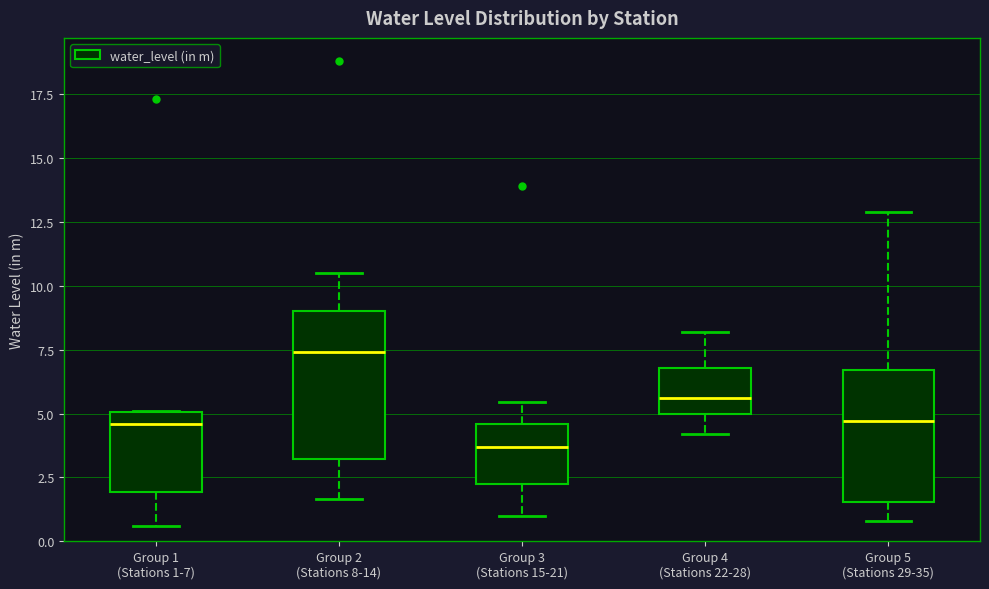

Reading left to right, transcribe this box plot: for each box, give where its median line is, the range the box spans, and where its two whiskers end, as read against the y-axis. The values are not printed on the chart, so give them approximately, as read against the axis.

Group 1 (Stations 1-7): median 4.5, box 2.0 to 5.0, whiskers 0.5 to 5.0
Group 2 (Stations 8-14): median 7.5, box 3.0 to 9.0, whiskers 1.5 to 10.5
Group 3 (Stations 15-21): median 3.5, box 2.5 to 4.5, whiskers 1.0 to 5.5
Group 4 (Stations 22-28): median 5.5, box 5.0 to 7.0, whiskers 4.0 to 8.0
Group 5 (Stations 29-35): median 4.5, box 1.5 to 6.5, whiskers 1.0 to 13.0